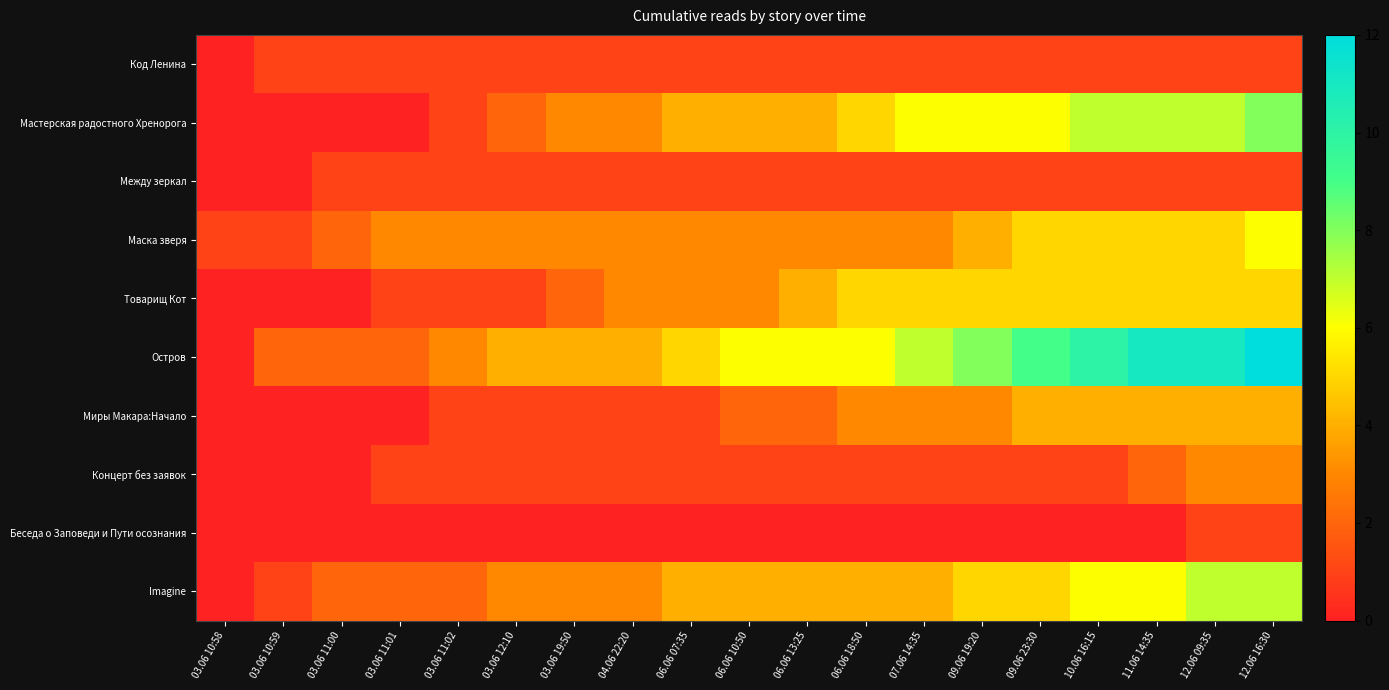

Reading left to right, transcribe all the data shown in this chart.

Код Ленина: 03.06 10:58=0	03.06 10:59=1	03.06 11:00=1	03.06 11:01=1	03.06 11:02=1	03.06 12:10=1	03.06 19:50=1	04.06 22:20=1	06.06 07:35=1	06.06 10:50=1	06.06 13:25=1	06.06 18:50=1	07.06 14:35=1	09.06 19:20=1	09.06 23:30=1	10.06 16:15=1	11.06 14:35=1	12.06 09:35=1	12.06 16:30=1
Мастерская радостного Хренорога: 03.06 10:58=0	03.06 10:59=0	03.06 11:00=0	03.06 11:01=0	03.06 11:02=1	03.06 12:10=2	03.06 19:50=3	04.06 22:20=3	06.06 07:35=4	06.06 10:50=4	06.06 13:25=4	06.06 18:50=5	07.06 14:35=6	09.06 19:20=6	09.06 23:30=6	10.06 16:15=7	11.06 14:35=7	12.06 09:35=7	12.06 16:30=8
Между зеркал: 03.06 10:58=0	03.06 10:59=0	03.06 11:00=1	03.06 11:01=1	03.06 11:02=1	03.06 12:10=1	03.06 19:50=1	04.06 22:20=1	06.06 07:35=1	06.06 10:50=1	06.06 13:25=1	06.06 18:50=1	07.06 14:35=1	09.06 19:20=1	09.06 23:30=1	10.06 16:15=1	11.06 14:35=1	12.06 09:35=1	12.06 16:30=1
Маска зверя: 03.06 10:58=1	03.06 10:59=1	03.06 11:00=2	03.06 11:01=3	03.06 11:02=3	03.06 12:10=3	03.06 19:50=3	04.06 22:20=3	06.06 07:35=3	06.06 10:50=3	06.06 13:25=3	06.06 18:50=3	07.06 14:35=3	09.06 19:20=4	09.06 23:30=5	10.06 16:15=5	11.06 14:35=5	12.06 09:35=5	12.06 16:30=6
Товарищ Кот: 03.06 10:58=0	03.06 10:59=0	03.06 11:00=0	03.06 11:01=1	03.06 11:02=1	03.06 12:10=1	03.06 19:50=2	04.06 22:20=3	06.06 07:35=3	06.06 10:50=3	06.06 13:25=4	06.06 18:50=5	07.06 14:35=5	09.06 19:20=5	09.06 23:30=5	10.06 16:15=5	11.06 14:35=5	12.06 09:35=5	12.06 16:30=5
Остров: 03.06 10:58=0	03.06 10:59=2	03.06 11:00=2	03.06 11:01=2	03.06 11:02=3	03.06 12:10=4	03.06 19:50=4	04.06 22:20=4	06.06 07:35=5	06.06 10:50=6	06.06 13:25=6	06.06 18:50=6	07.06 14:35=7	09.06 19:20=8	09.06 23:30=9	10.06 16:15=10	11.06 14:35=11	12.06 09:35=11	12.06 16:30=12
Миры Макара:Начало: 03.06 10:58=0	03.06 10:59=0	03.06 11:00=0	03.06 11:01=0	03.06 11:02=1	03.06 12:10=1	03.06 19:50=1	04.06 22:20=1	06.06 07:35=1	06.06 10:50=2	06.06 13:25=2	06.06 18:50=3	07.06 14:35=3	09.06 19:20=3	09.06 23:30=4	10.06 16:15=4	11.06 14:35=4	12.06 09:35=4	12.06 16:30=4
Концерт без заявок: 03.06 10:58=0	03.06 10:59=0	03.06 11:00=0	03.06 11:01=1	03.06 11:02=1	03.06 12:10=1	03.06 19:50=1	04.06 22:20=1	06.06 07:35=1	06.06 10:50=1	06.06 13:25=1	06.06 18:50=1	07.06 14:35=1	09.06 19:20=1	09.06 23:30=1	10.06 16:15=1	11.06 14:35=2	12.06 09:35=3	12.06 16:30=3
Беседа о Заповеди и Пути осознания: 03.06 10:58=0	03.06 10:59=0	03.06 11:00=0	03.06 11:01=0	03.06 11:02=0	03.06 12:10=0	03.06 19:50=0	04.06 22:20=0	06.06 07:35=0	06.06 10:50=0	06.06 13:25=0	06.06 18:50=0	07.06 14:35=0	09.06 19:20=0	09.06 23:30=0	10.06 16:15=0	11.06 14:35=0	12.06 09:35=1	12.06 16:30=1
Imagine: 03.06 10:58=0	03.06 10:59=1	03.06 11:00=2	03.06 11:01=2	03.06 11:02=2	03.06 12:10=3	03.06 19:50=3	04.06 22:20=3	06.06 07:35=4	06.06 10:50=4	06.06 13:25=4	06.06 18:50=4	07.06 14:35=4	09.06 19:20=5	09.06 23:30=5	10.06 16:15=6	11.06 14:35=6	12.06 09:35=7	12.06 16:30=7